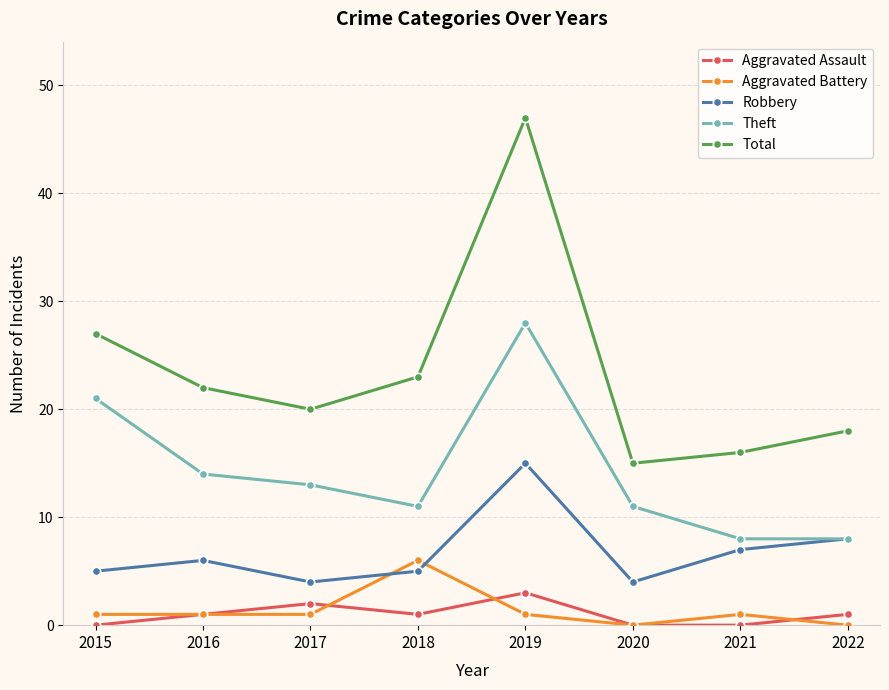

The Aggravated Assault series shows -2 at 2015. True or false?

False